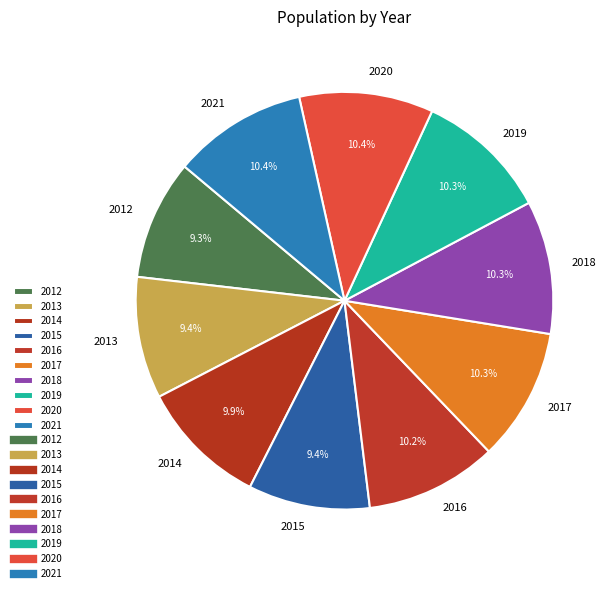

To the nearest percent, what portion does 2019 represent?

10%